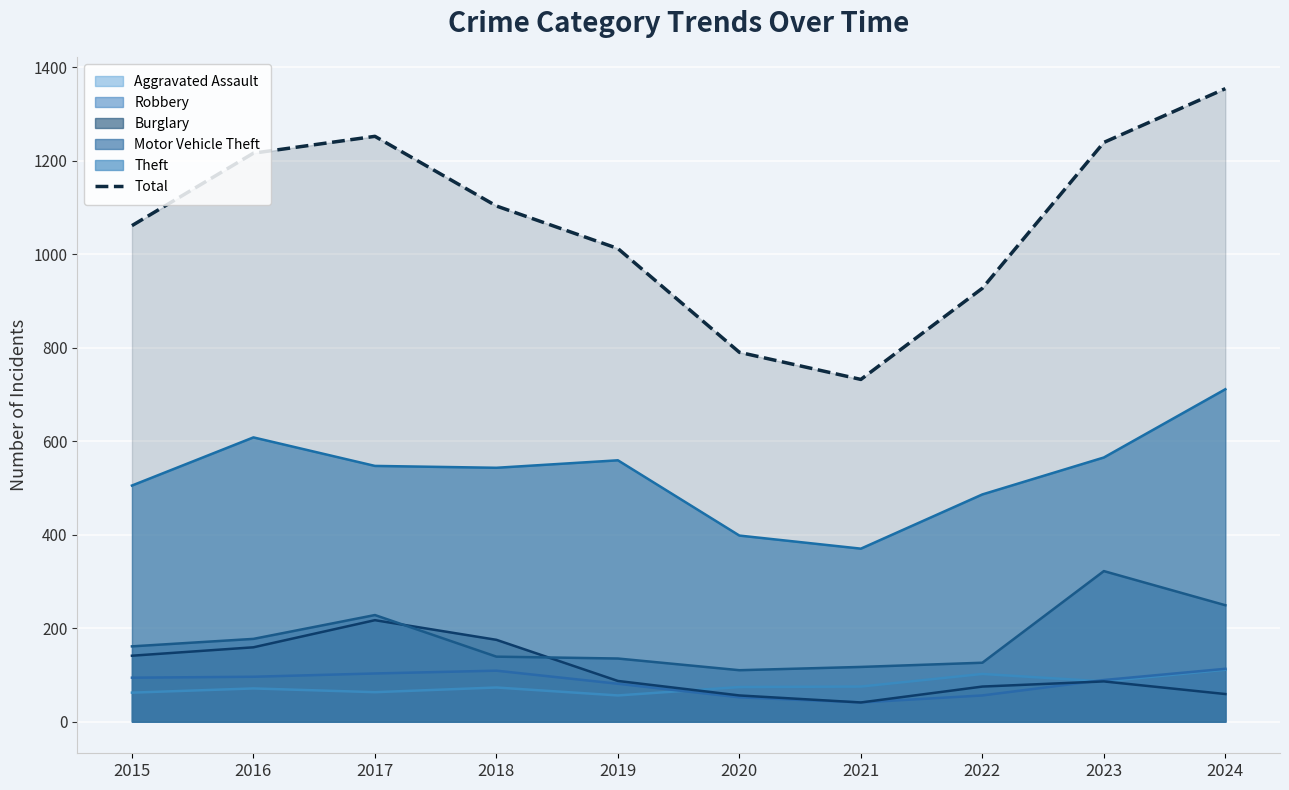

How many lines are shown in the chart?

6